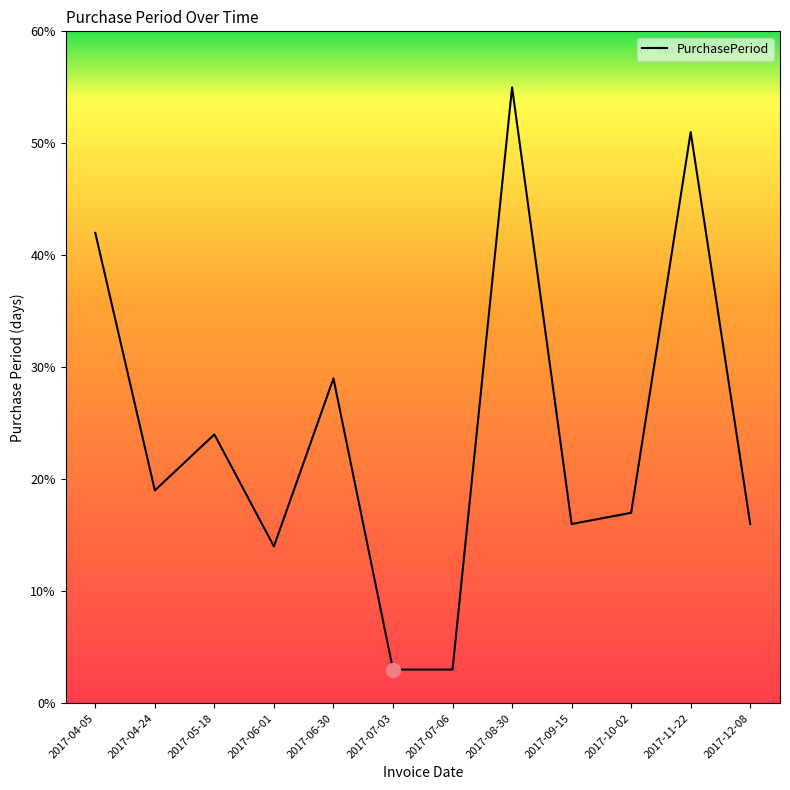

Which label corresponds to the largest value in the chart?

2017-08-30